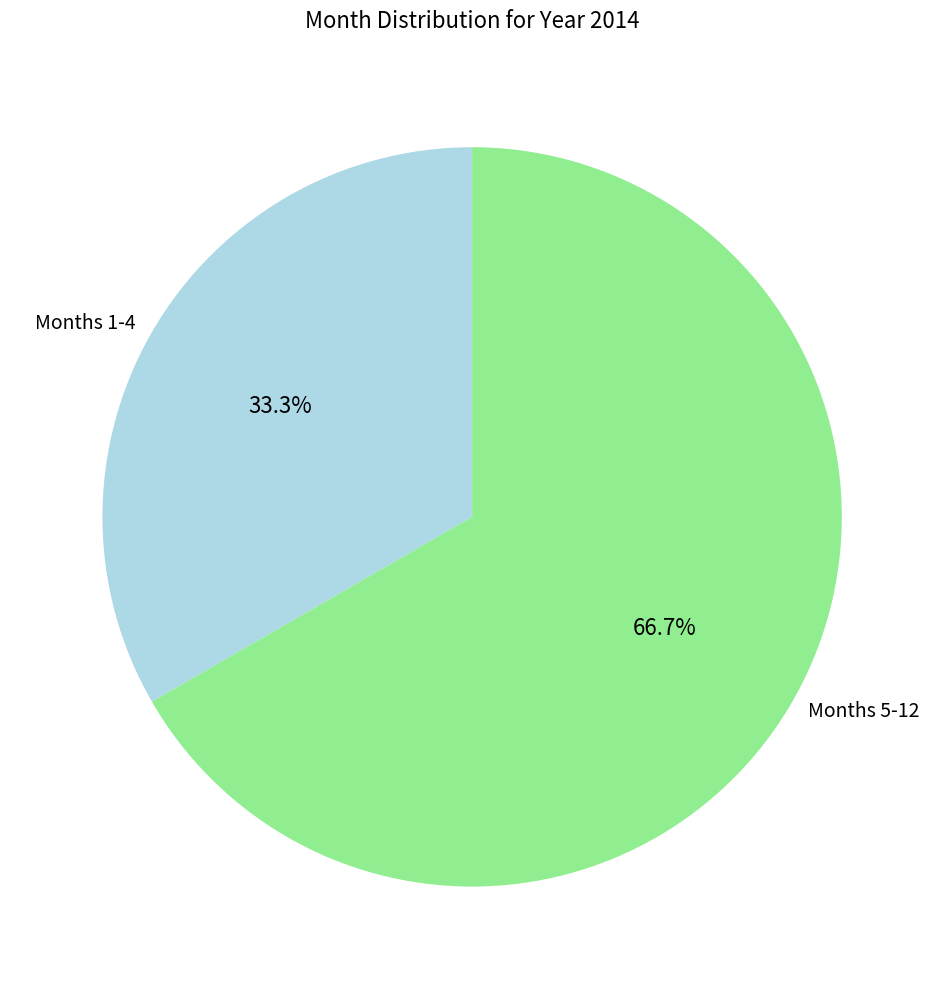

Approximately how many times larger is the value at Months 5-12 compared to Months 1-4?

2.0